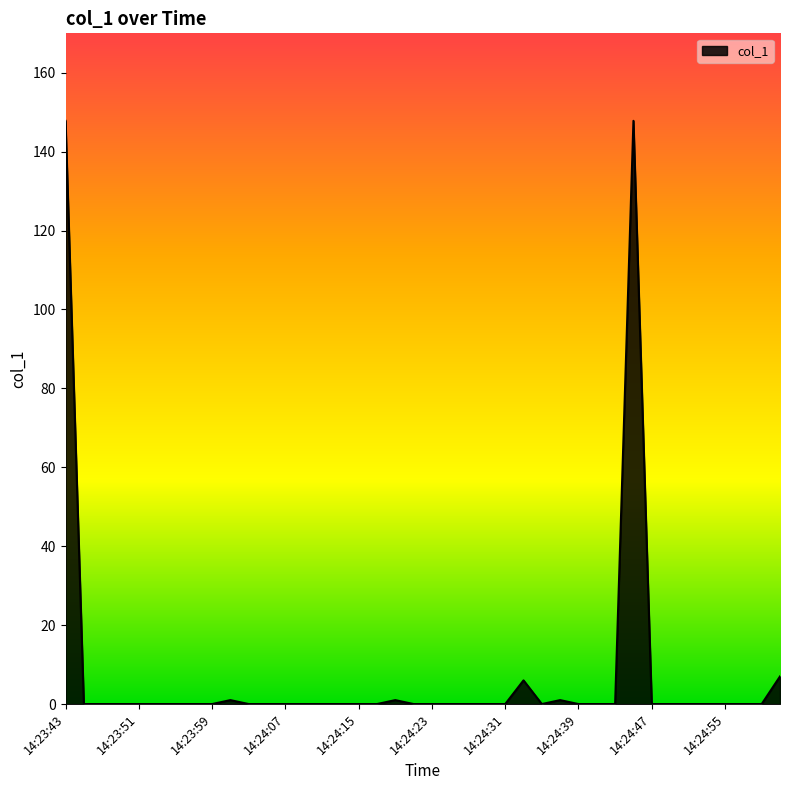

Where is the data nearest to the value 73?

14:25:02